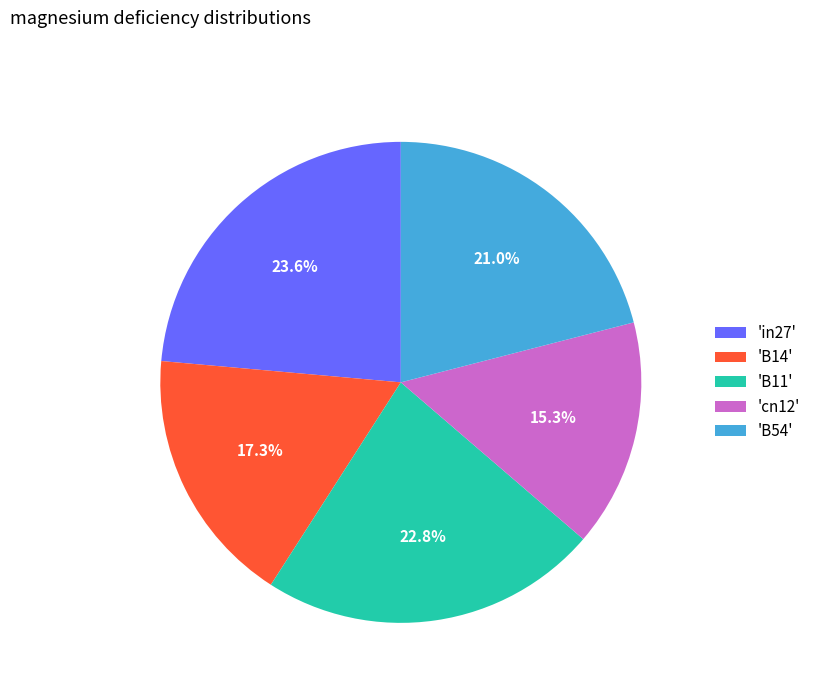

Which slice is the largest?

'in27'